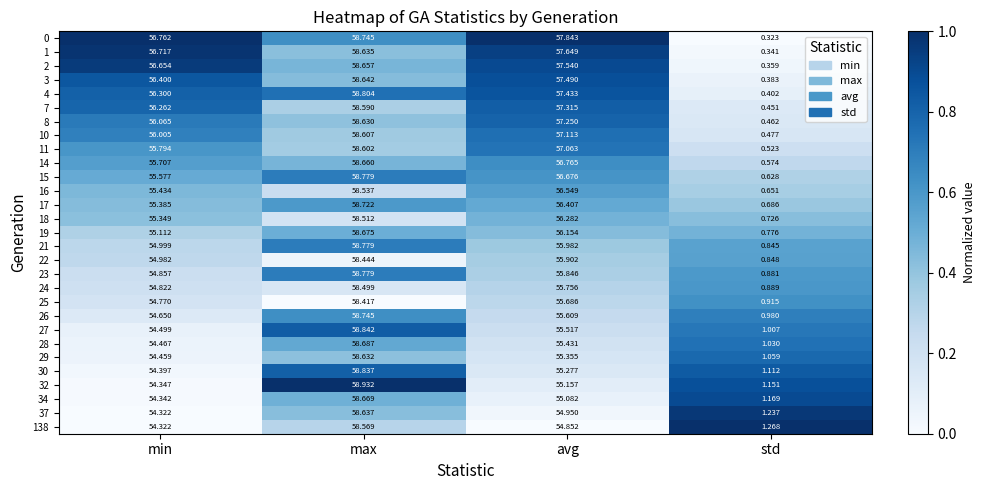

At which label does 34 reach its minimum?

std